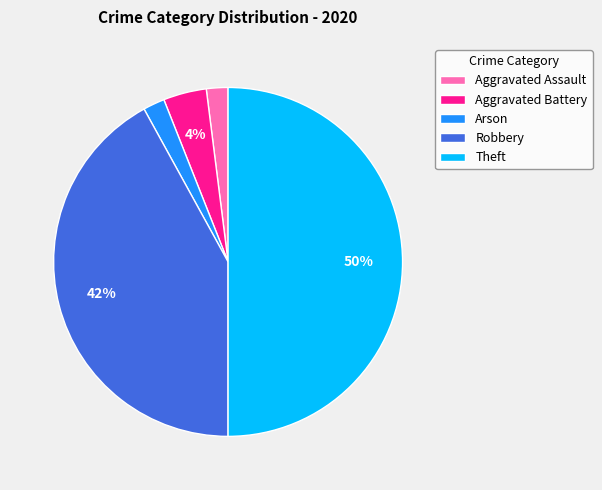

Does Robbery account for over 50% of the chart?

No